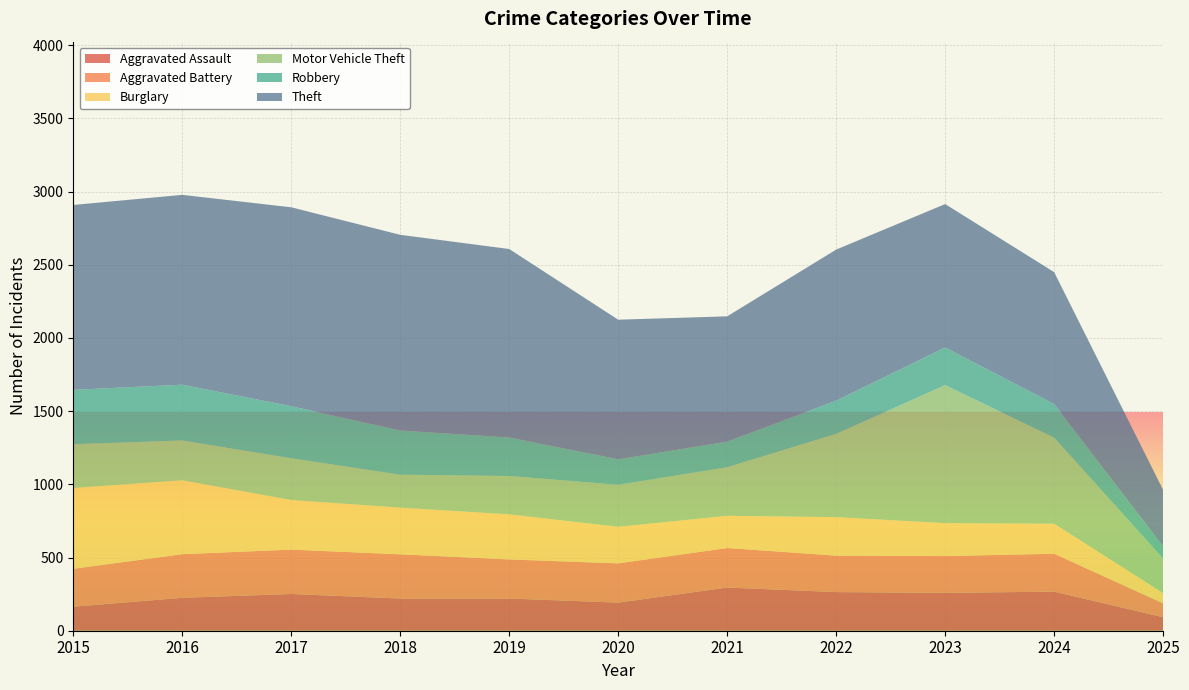

Reading left to right, extract all data points from this chart.

Aggravated Assault: 164	225	251	220	220	192	295	264	259	267	92
Aggravated Battery: 259	298	303	302	267	268	270	249	251	259	95
Burglary: 552	505	339	319	308	250	220	263	225	205	70
Motor Vehicle Theft: 299	272	285	225	262	287	332	569	943	588	236
Robbery: 372	381	356	302	263	174	175	227	257	230	82
Theft: 1263	1297	1359	1337	1288	954	856	1032	980	901	387